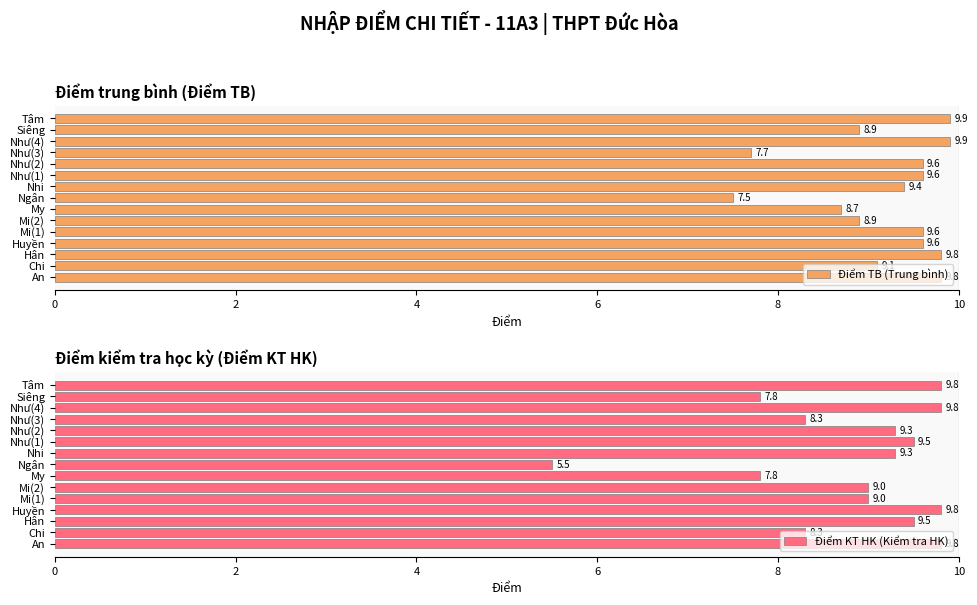

Read the Điểm TB (Trung bình) value at Ngân.

7.5